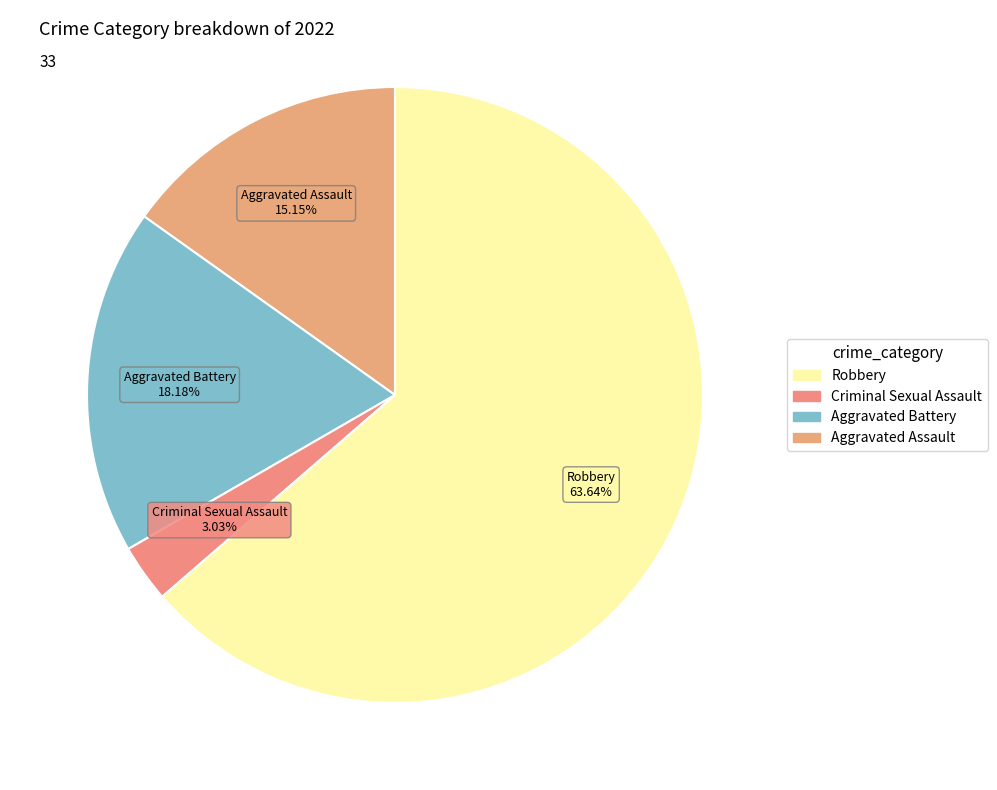

Is Robbery the majority of the pie?

Yes